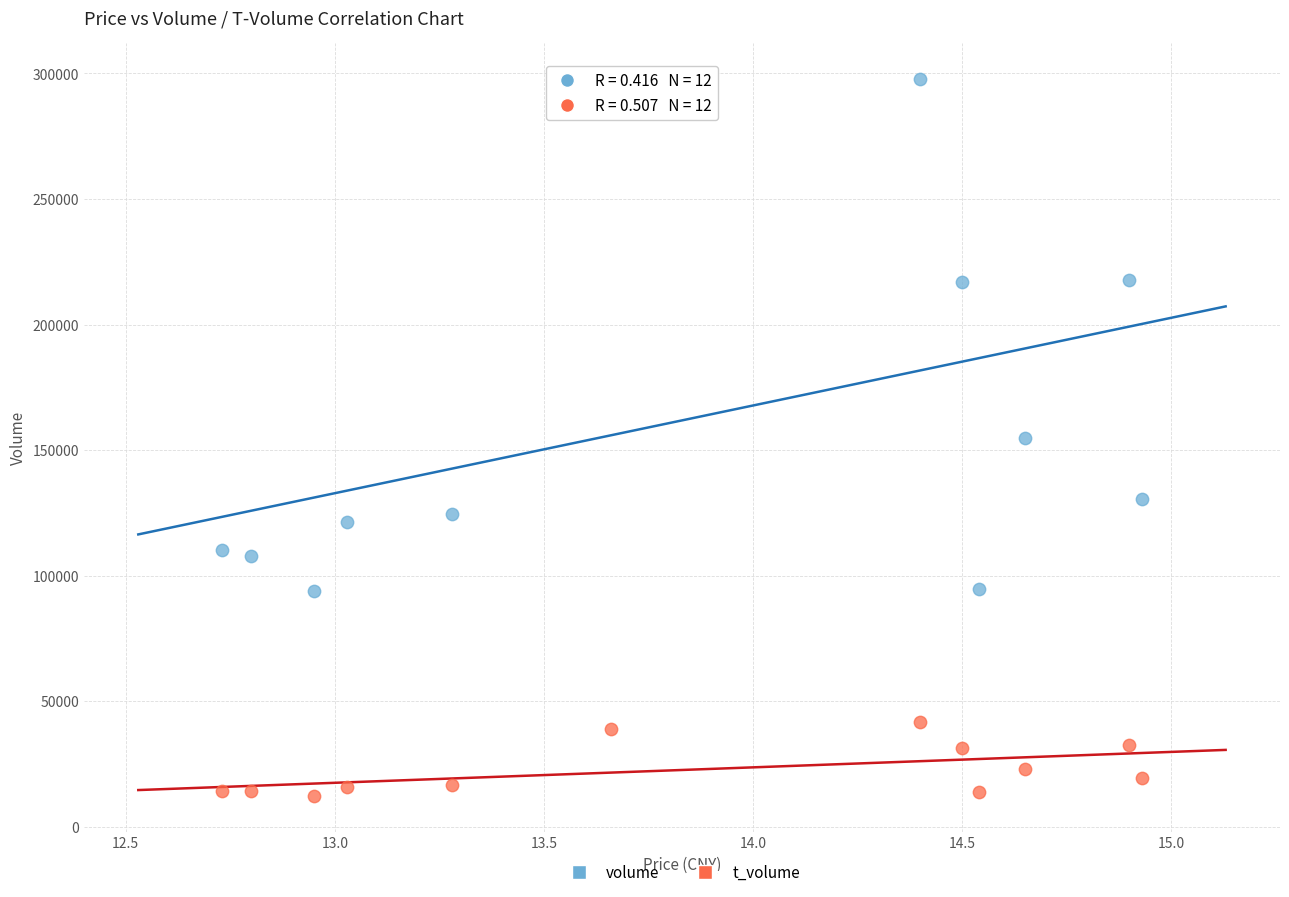

Which series has the largest Y range (max minus min)?

volume